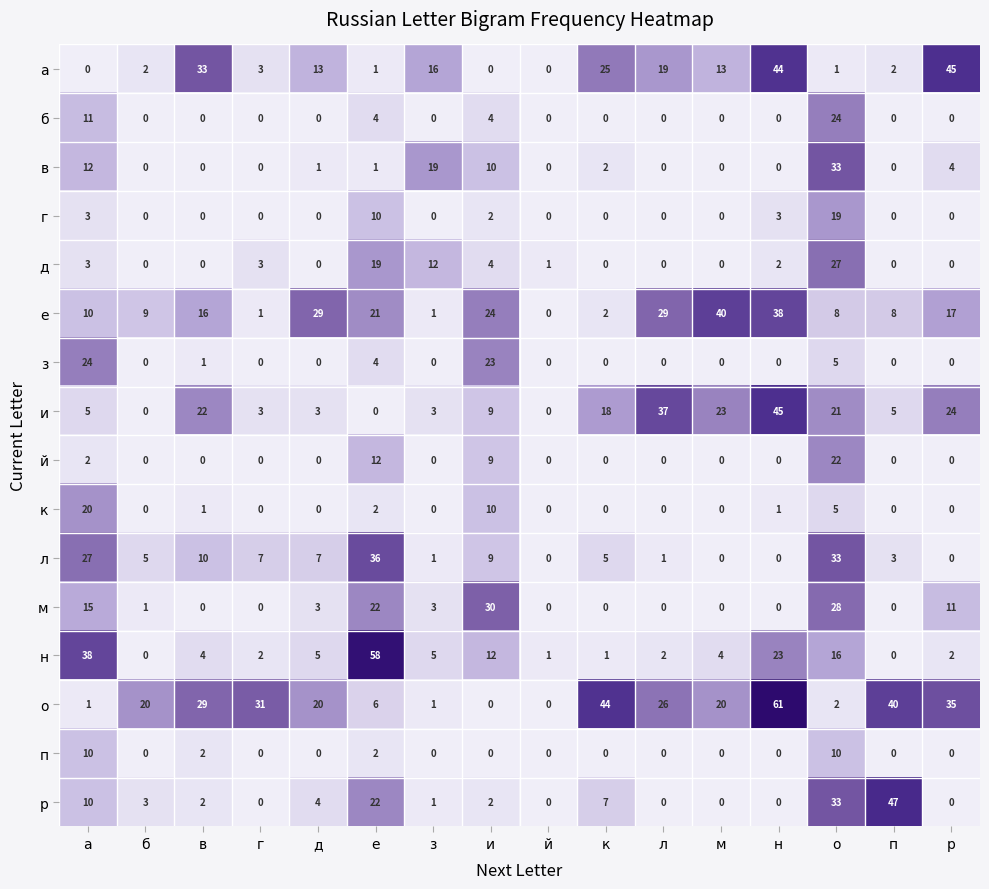

At how many categories does at least one series exceed 26?

13